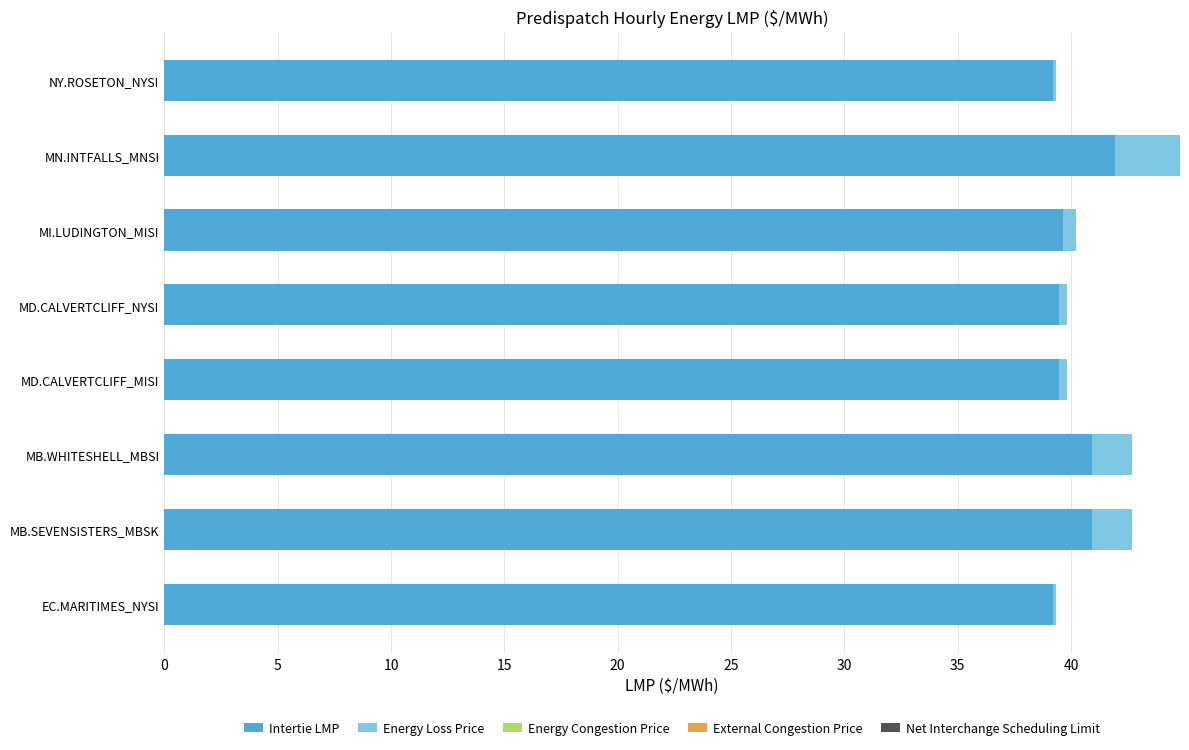

What is the sum of all Intertie LMP values?

320.8